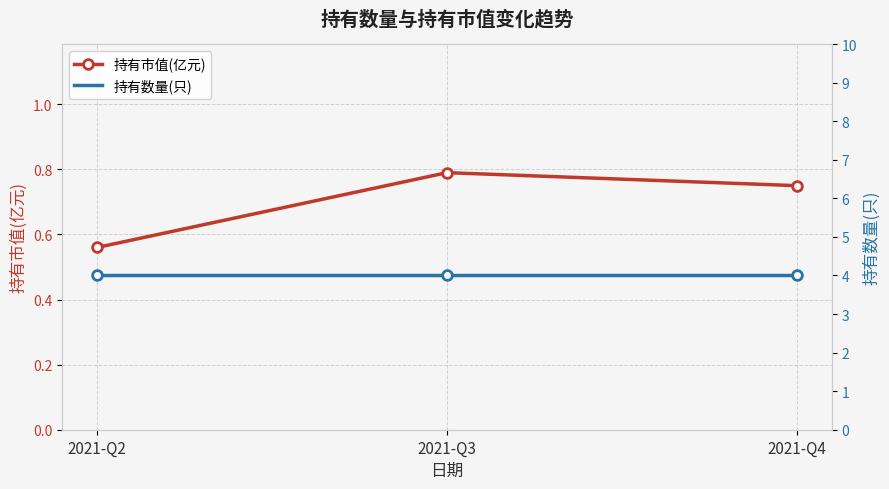

Which series has the largest total across all categories?

持有数量(只)